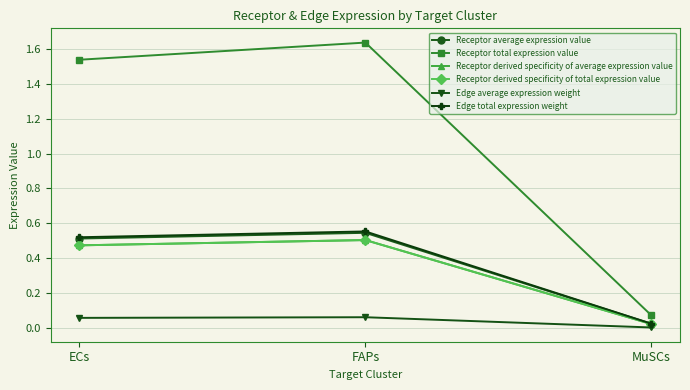

Reading right to left, list all the values displayed in this chart.

Receptor average expression value: MuSCs=0.0	FAPs=0.5	ECs=0.5
Receptor total expression value: MuSCs=0.1	FAPs=1.6	ECs=1.5
Receptor derived specificity of average expression value: MuSCs=0.0	FAPs=0.5	ECs=0.5
Receptor derived specificity of total expression value: MuSCs=0.0	FAPs=0.5	ECs=0.5
Edge average expression weight: MuSCs=0.0	FAPs=0.1	ECs=0.1
Edge total expression weight: MuSCs=0.0	FAPs=0.6	ECs=0.5